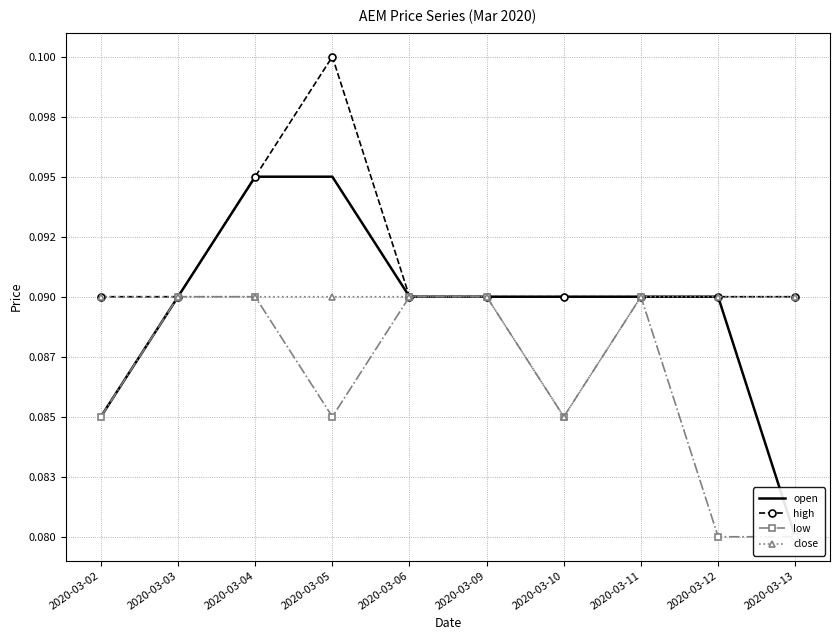

Which has a higher value, 2020-03-05 or 2020-03-06?

2020-03-05